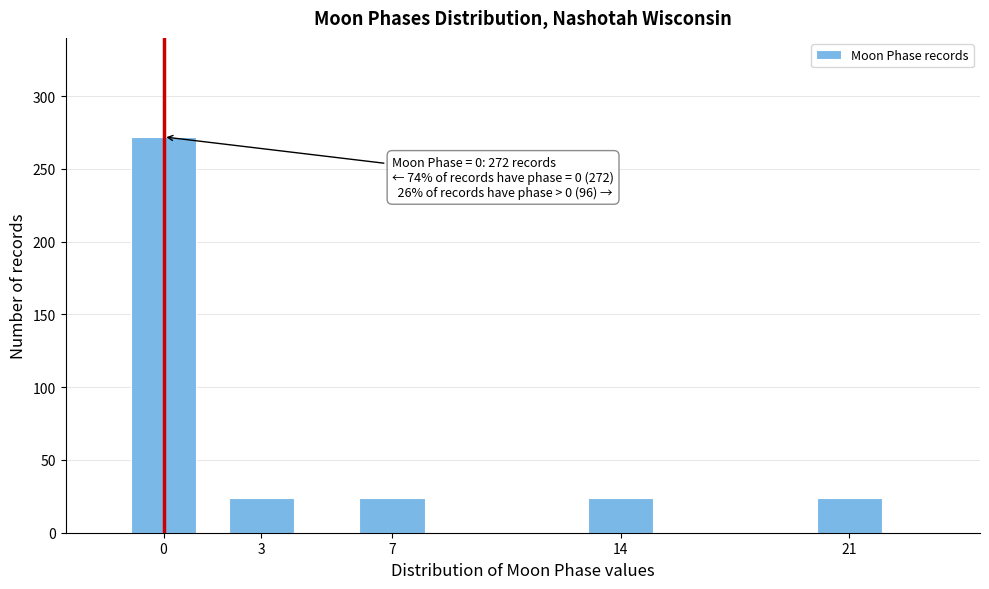

Reading left to right, list all the values displayed in this chart.

0=272	3=24	7=24	14=24	21=24